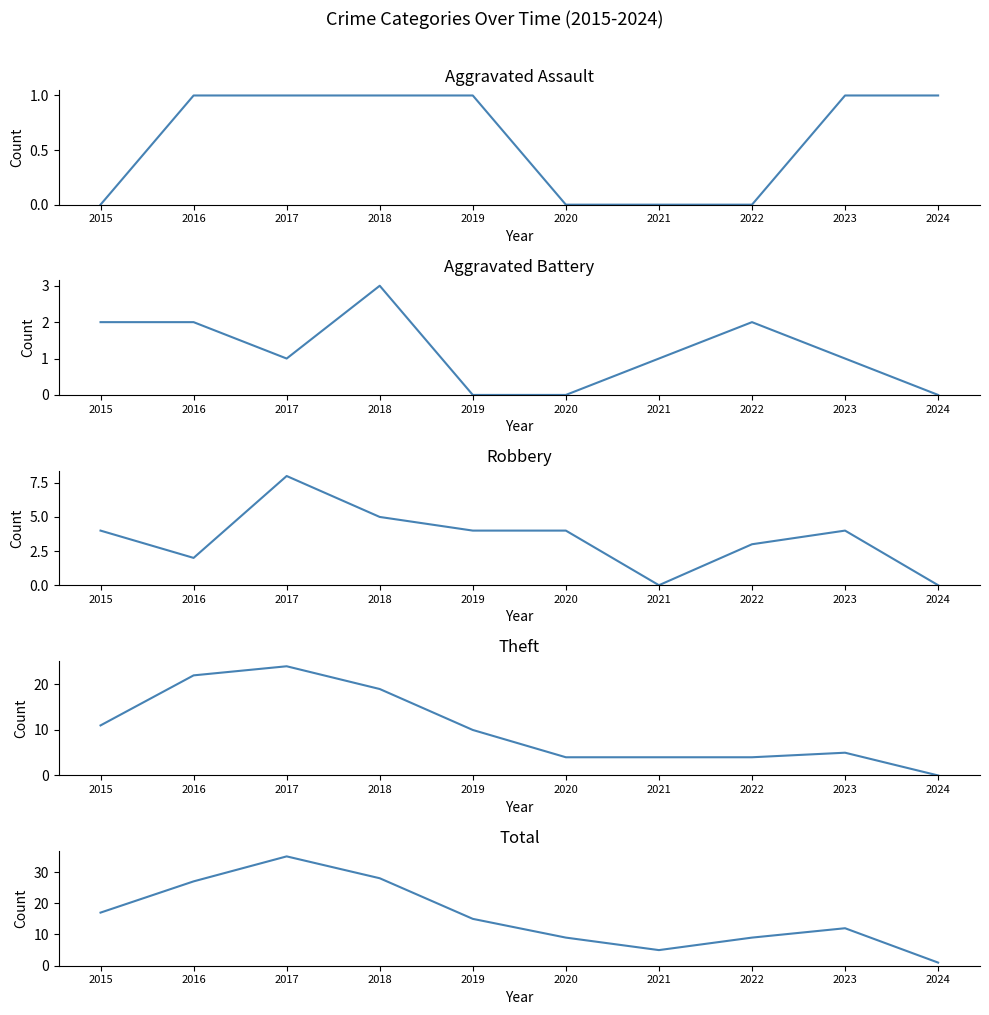

Reading left to right, what are all the values shown in this chart?

Aggravated Assault: 2015=0	2016=1	2017=1	2018=1	2019=1	2020=0	2021=0	2022=0	2023=1	2024=1
Aggravated Battery: 2015=2	2016=2	2017=1	2018=3	2019=0	2020=0	2021=1	2022=2	2023=1	2024=0
Robbery: 2015=4	2016=2	2017=8	2018=5	2019=4	2020=4	2021=0	2022=3	2023=4	2024=0
Theft: 2015=11	2016=22	2017=24	2018=19	2019=10	2020=4	2021=4	2022=4	2023=5	2024=0
Total: 2015=17	2016=27	2017=35	2018=28	2019=15	2020=9	2021=5	2022=9	2023=12	2024=1